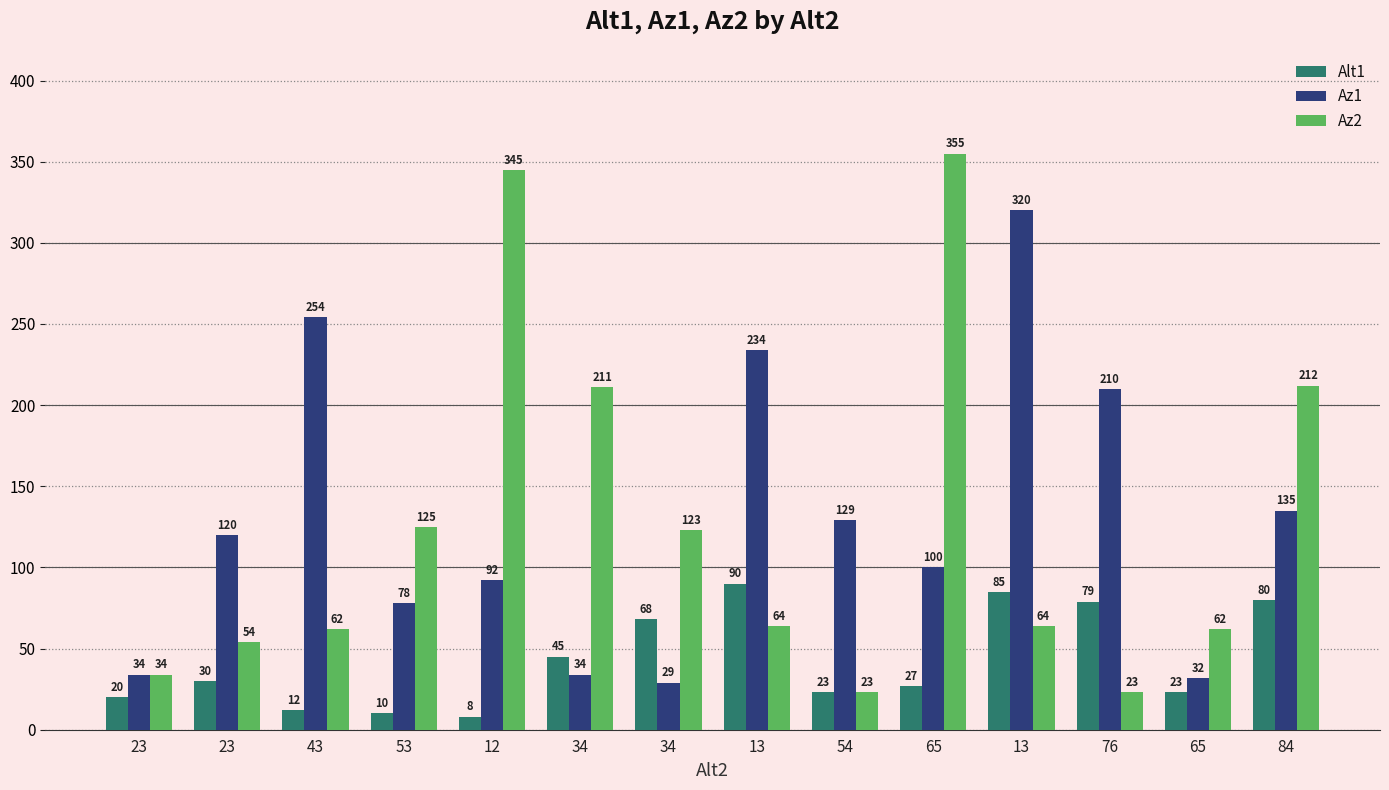

How many groups of bars are there?

14